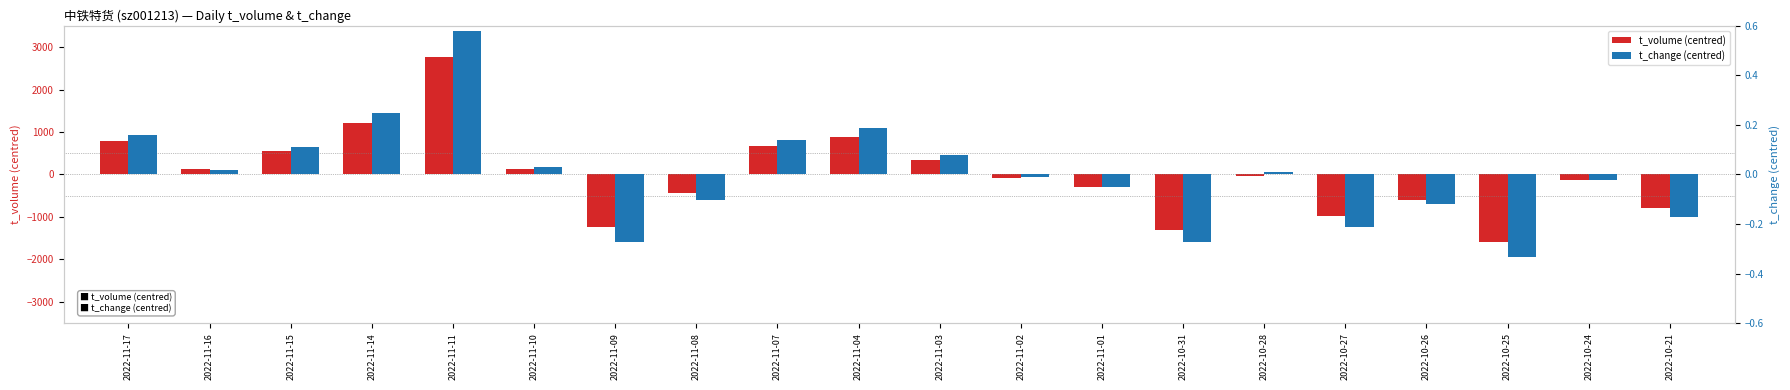

What position from the left is 2022-11-11?

5